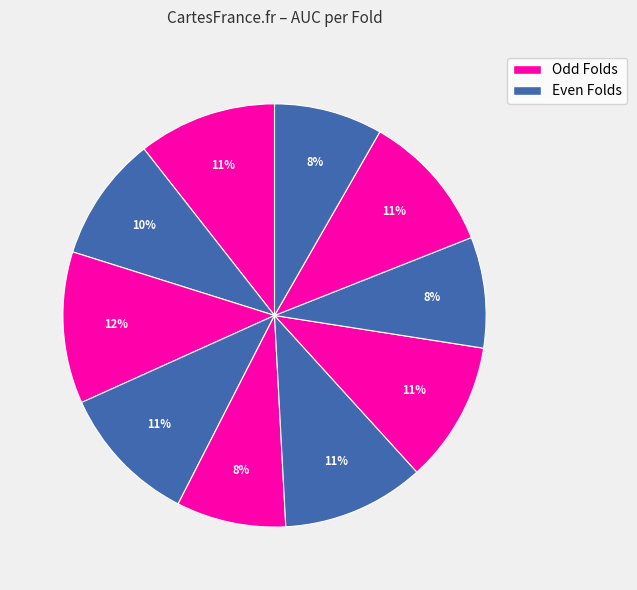

How many slices are in this pie chart?

10